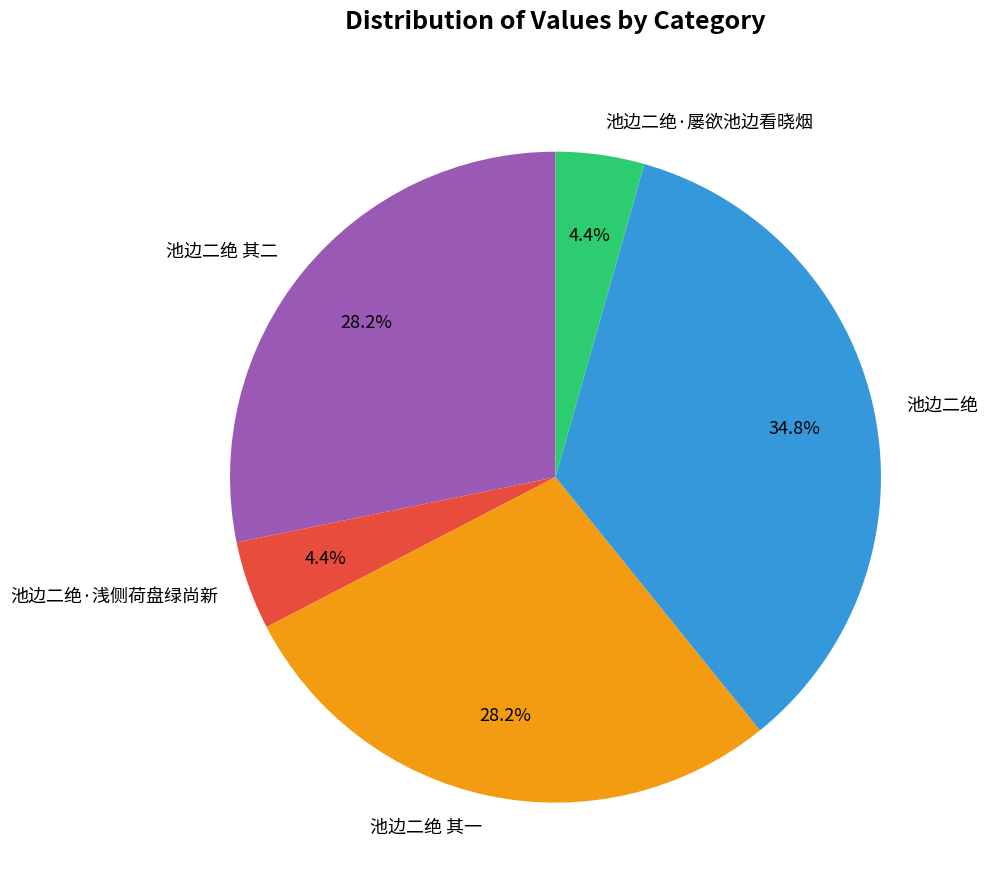

What percentage do 池边二绝 其二 and 池边二绝·屡欲池边看晓烟 together represent?

32.6%